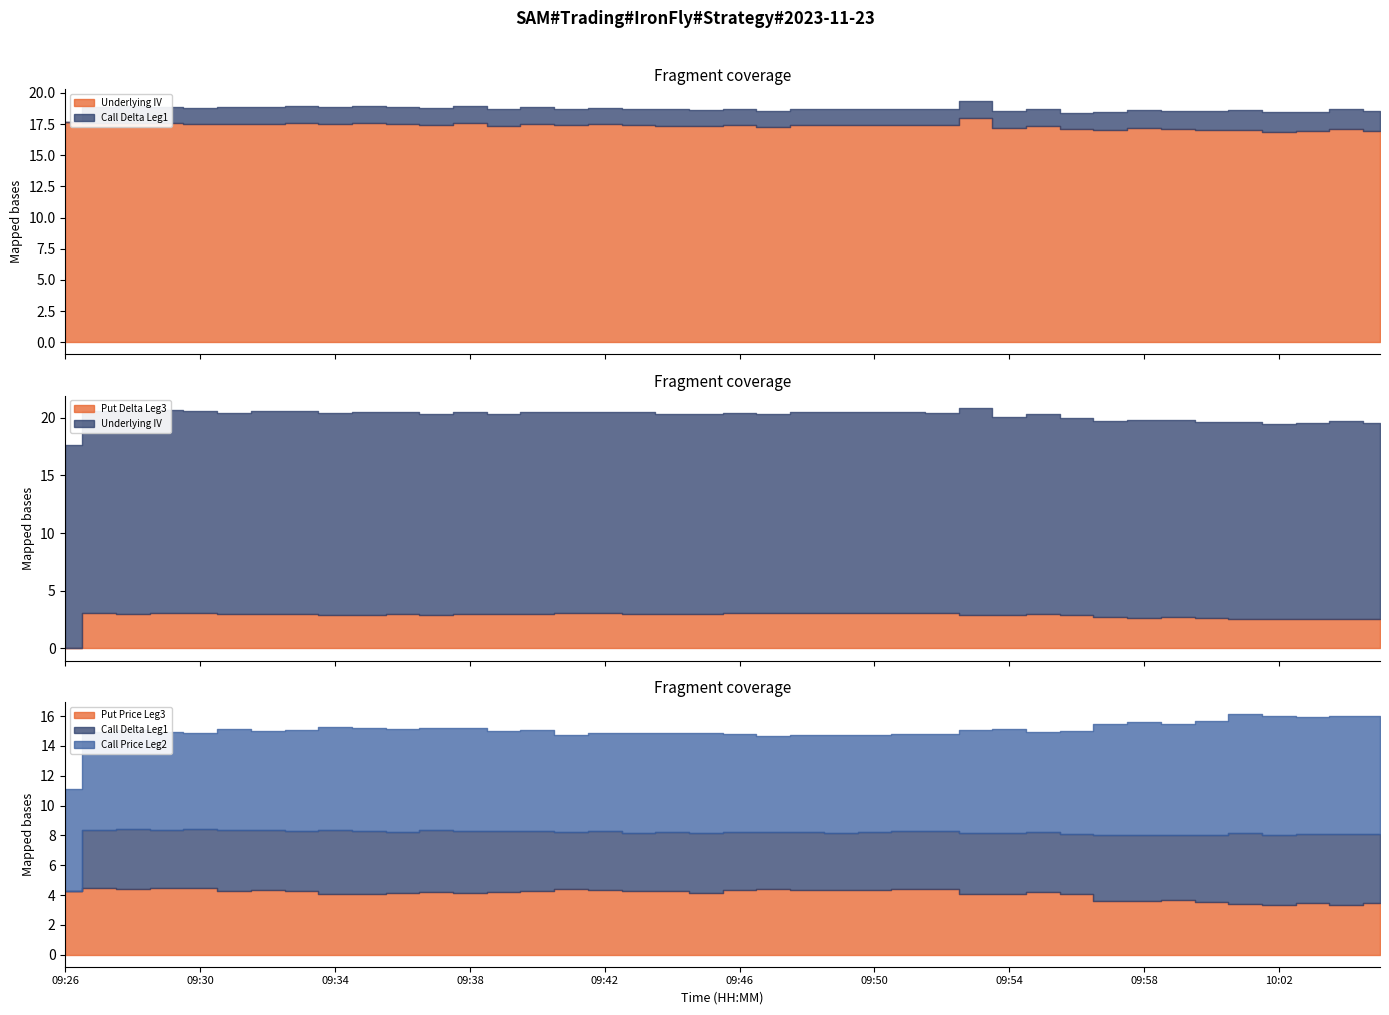

Reading left to right, extract all data points from this chart.

Underlying IV: 17.6	17.6	17.6	17.6	17.5	17.5	17.5	17.6	17.5	17.6	17.5	17.4	17.6	17.4	17.5	17.4	17.5	17.5	17.3	17.3	17.4	17.3	17.4	17.4	17.4	17.4	17.4	18.0	17.2	17.4	17.1	17.0	17.2	17.1	17.0	17.1	16.9	17.0	17.1	17.0
Put Delta Leg3: 0.0	3.1	3.0	3.1	3.1	3.0	3.0	3.0	2.9	2.9	3.0	2.9	3.0	3.0	3.0	3.1	3.0	3.0	3.0	3.0	3.0	3.1	3.1	3.1	3.1	3.1	3.1	2.9	2.9	3.0	2.9	2.7	2.7	2.7	2.7	2.5	2.5	2.6	2.6	2.6
Call Delta Leg1: 0.0	1.3	1.3	1.3	1.3	1.4	1.3	1.3	1.4	1.4	1.4	1.4	1.4	1.4	1.3	1.3	1.3	1.3	1.3	1.3	1.3	1.3	1.3	1.3	1.3	1.3	1.3	1.3	1.4	1.3	1.3	1.5	1.5	1.4	1.5	1.6	1.6	1.5	1.6	1.5
Call Price Leg2: 6.8	6.5	6.7	6.5	6.5	6.8	6.7	6.8	7.0	7.0	6.9	6.8	6.9	6.8	6.8	6.5	6.6	6.7	6.7	6.8	6.5	6.4	6.5	6.5	6.5	6.5	6.5	6.9	7.0	6.8	6.9	7.5	7.5	7.4	7.6	8.0	8.0	7.8	8.0	7.9
Put Price Leg3: 4.3	4.5	4.4	4.5	4.5	4.2	4.3	4.2	4.1	4.1	4.2	4.2	4.2	4.2	4.2	4.4	4.3	4.3	4.2	4.2	4.3	4.4	4.3	4.3	4.3	4.4	4.4	4.1	4.0	4.2	4.0	3.6	3.6	3.7	3.5	3.4	3.4	3.5	3.4	3.5